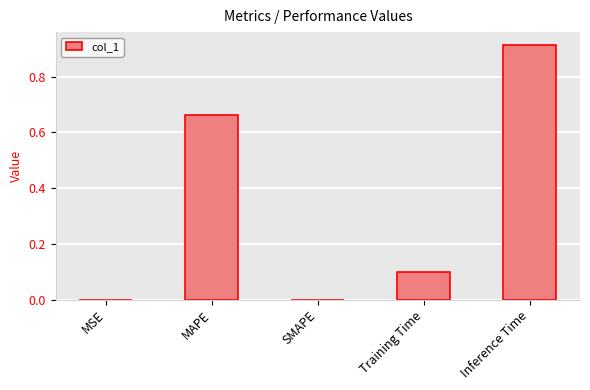

The chart shows a value of 0.0 at MSE. True or false?

True